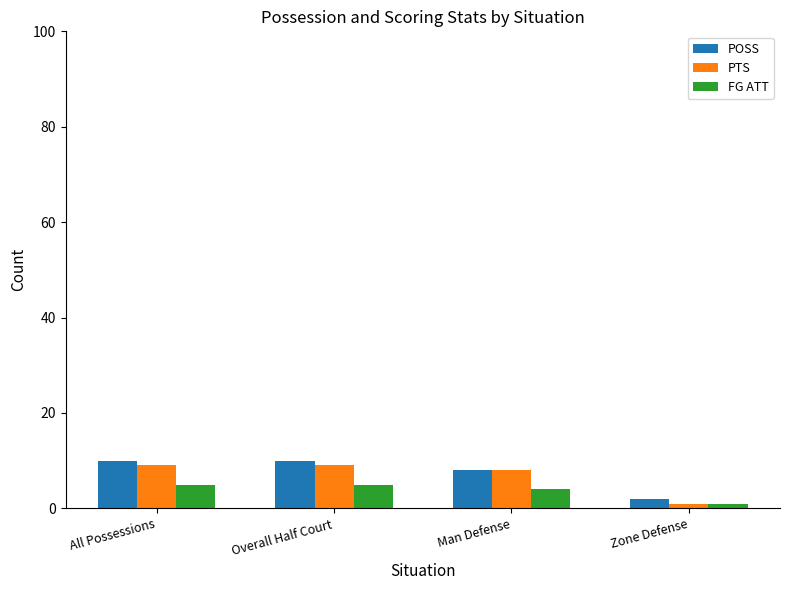

Are the bars grouped side by side (vs. stacked)?

Yes